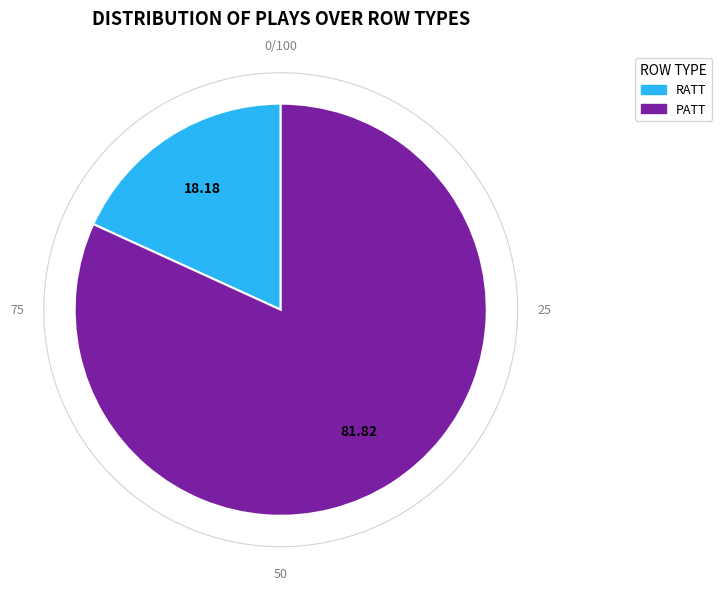

Between RATT and PATT, which is larger?

PATT